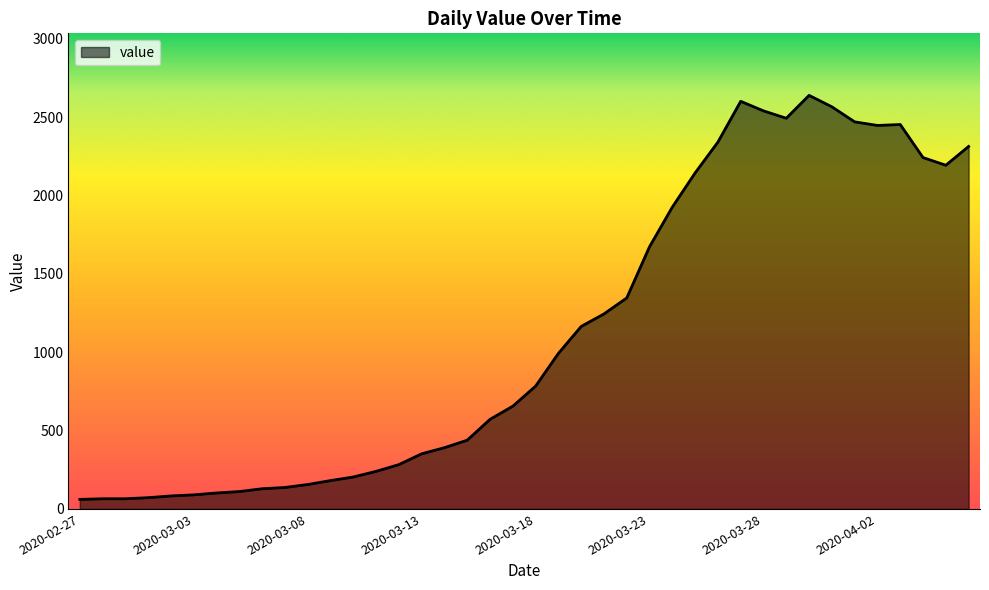

What is the smallest value displayed?

61